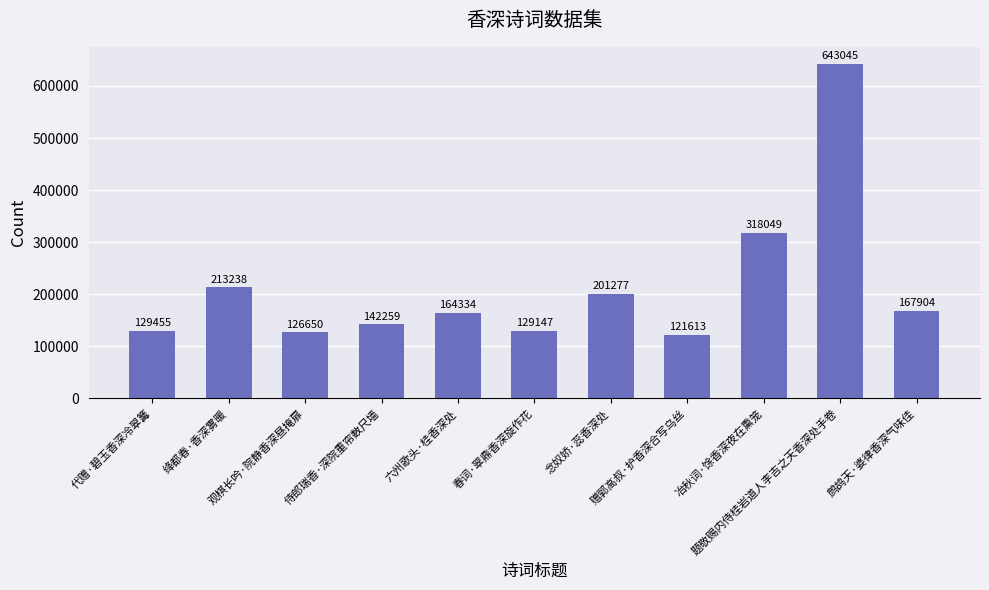

Reading left to right, extract all data points from this chart.

129455	213238	126650	142259	164334	129147	201277	121613	318049	643045	167904